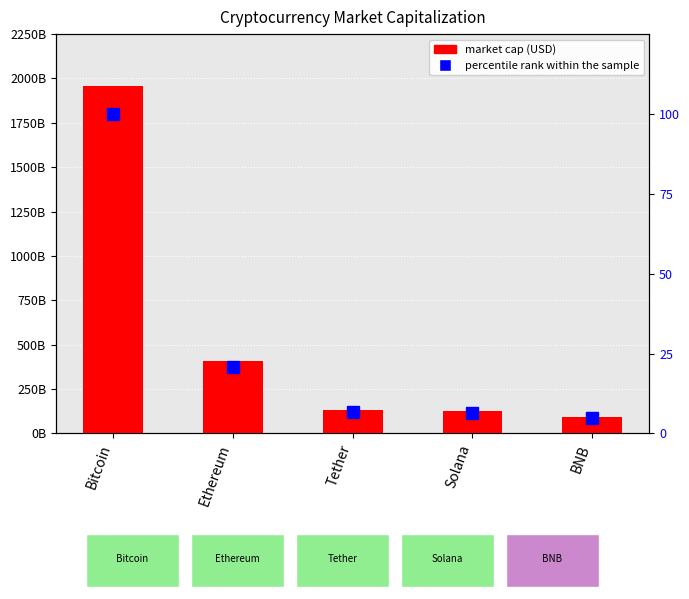

Where does the Market Capitalization series first go above 130860870762?

Bitcoin